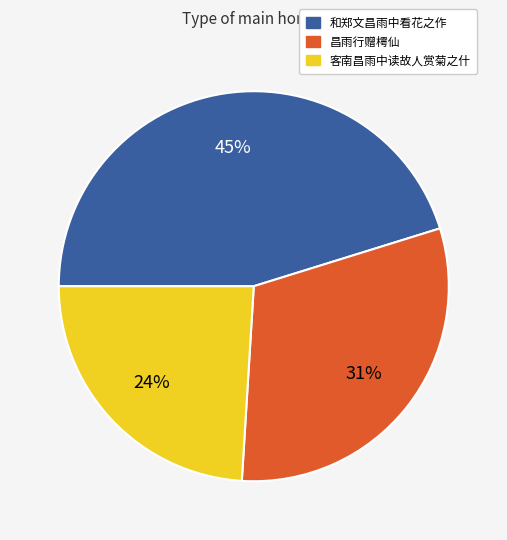

How many slices are in this pie chart?

3